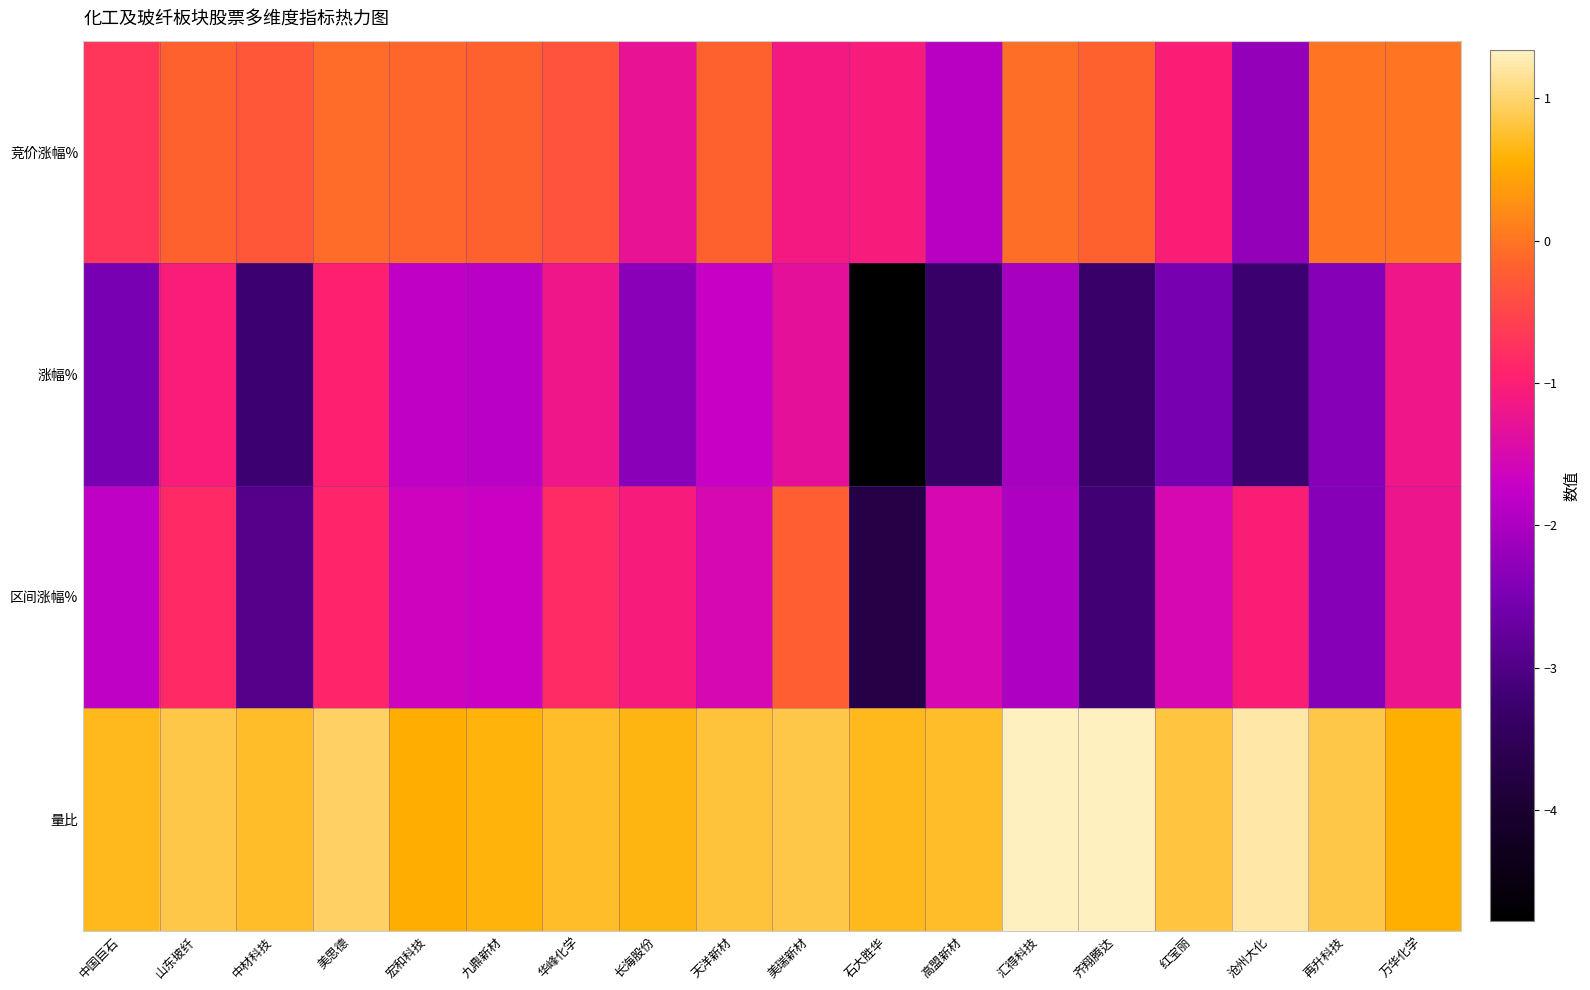

At which category is the sum across all series the highest?

美思德